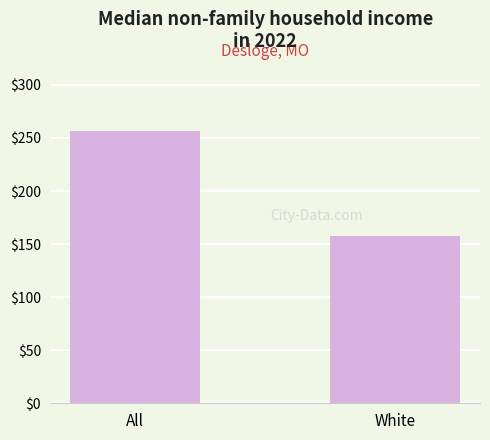

What is the label of the 2nd bar from the left?

White